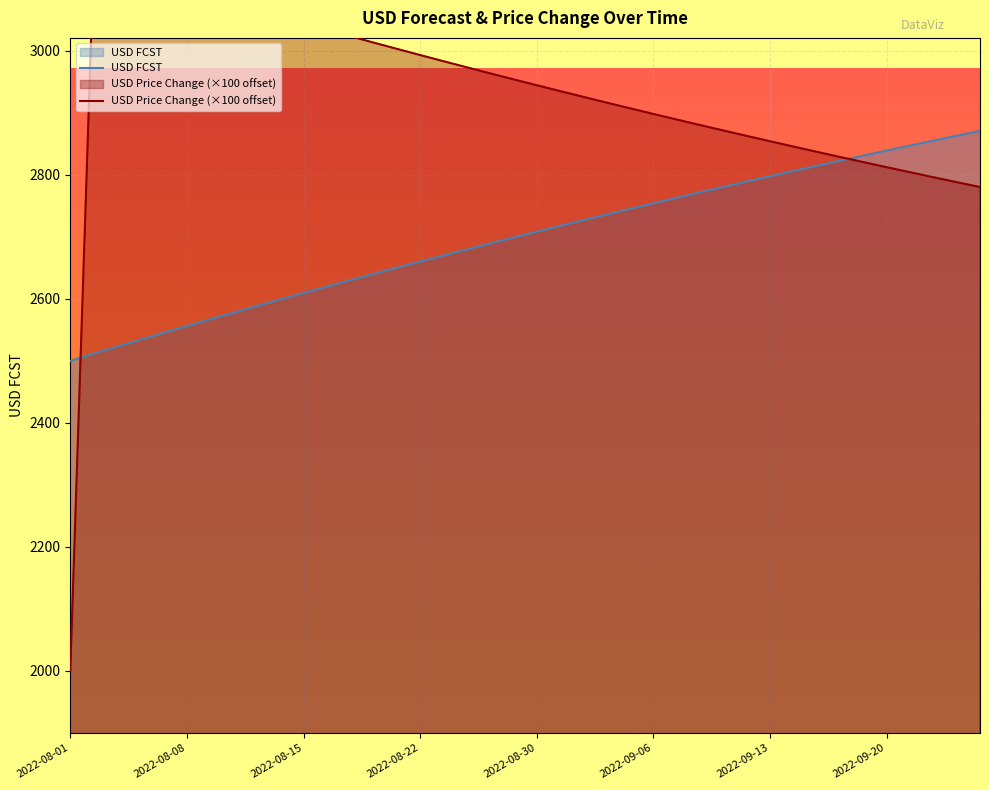

How many interior local peaks does the USD Price Change (×100 offset) series have?

1